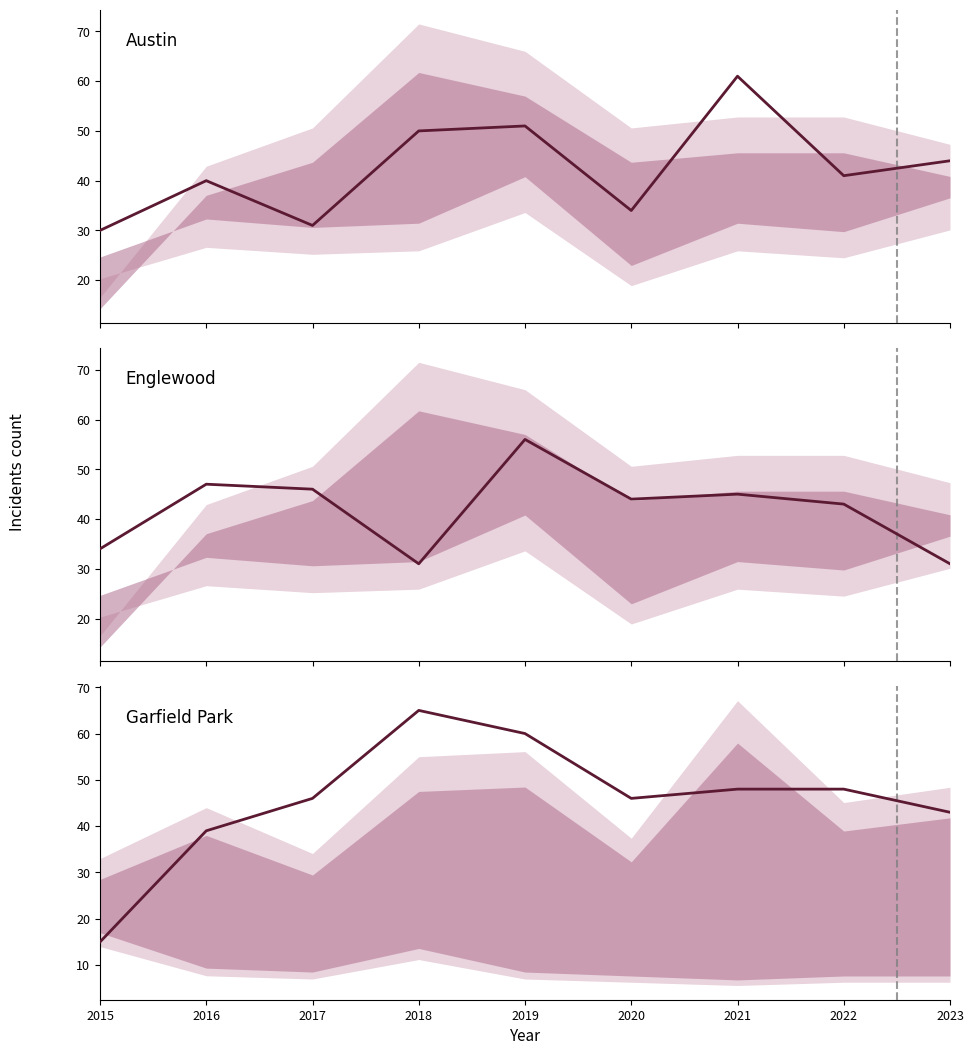

Reading left to right, what are all the values shown in this chart?

Austin: 2015=30	2016=40	2017=31	2018=50	2019=51	2020=34	2021=61	2022=41	2023=44
Englewood: 2015=34	2016=47	2017=46	2018=31	2019=56	2020=44	2021=45	2022=43	2023=31
Garfield Park: 2015=15	2016=39	2017=46	2018=65	2019=60	2020=46	2021=48	2022=48	2023=43